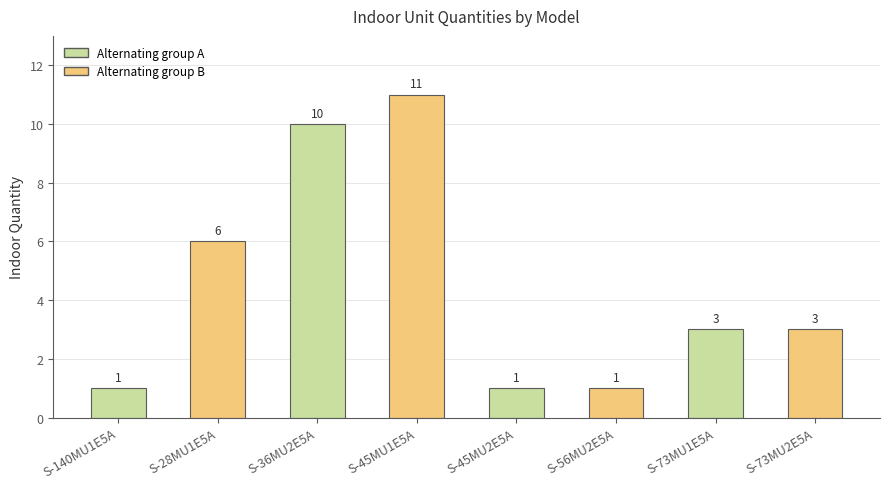

What is the label of the 7th bar from the left?

S-73MU1E5A